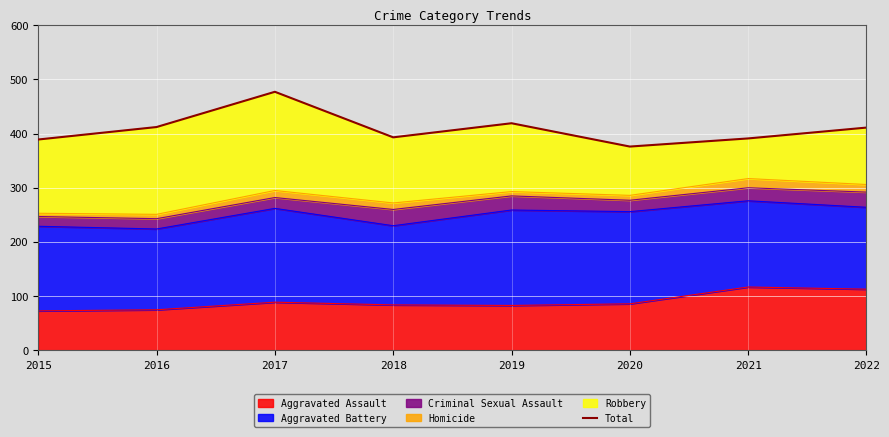

The value at 2020 is 637. True or false?

False